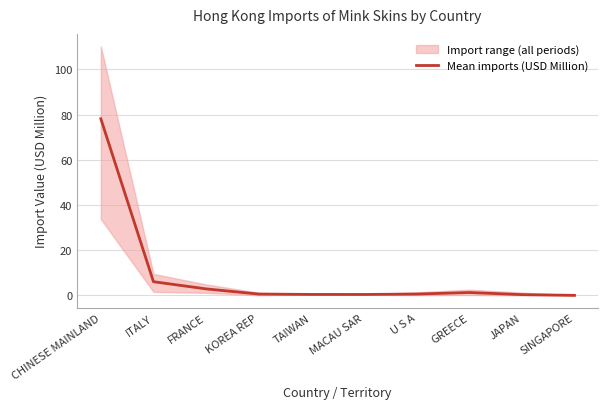

Reading left to right, list all the values displayed in this chart.

78.2	6.1	2.9	0.6	0.5	0.5	0.6	1.3	0.4	0.1